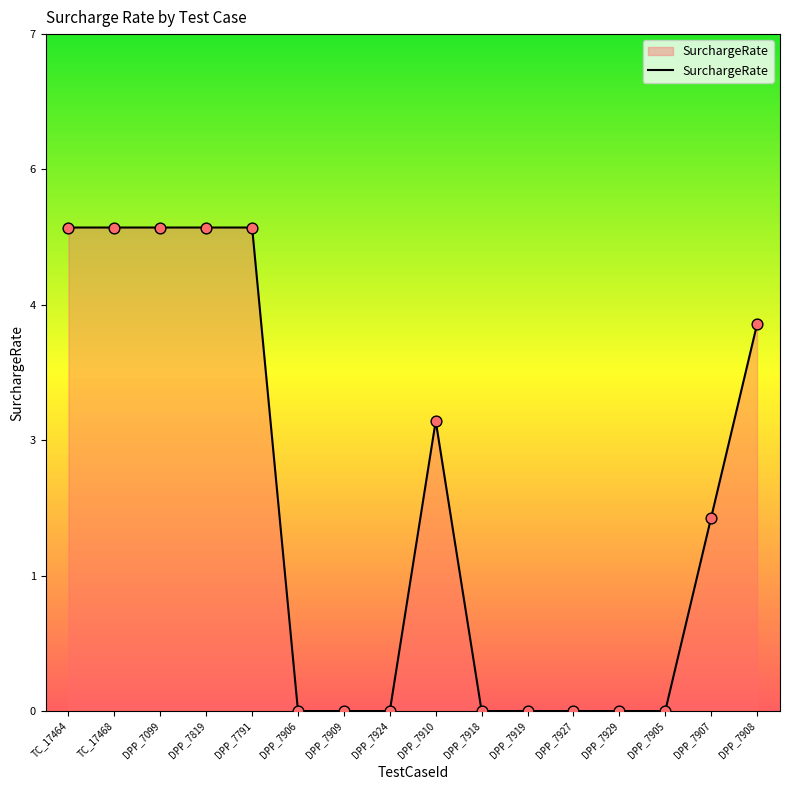

Between DPP_7819 and DPP_7905, which is larger?

DPP_7819